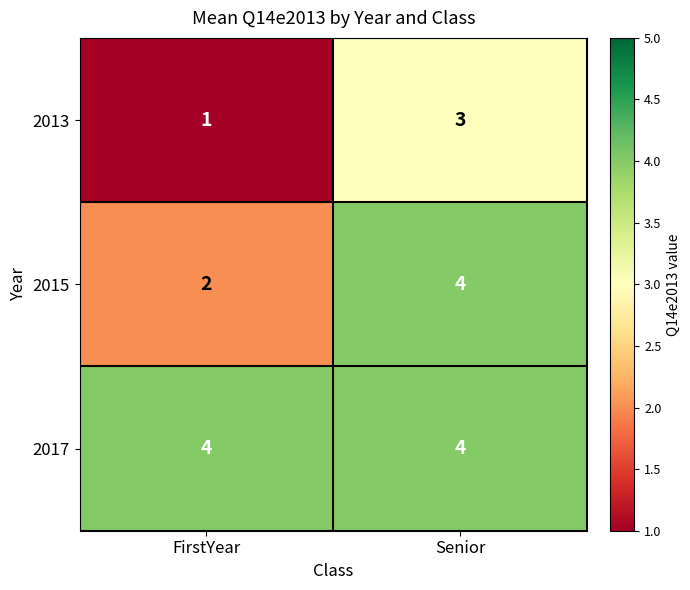

How many data points does each series have?

2